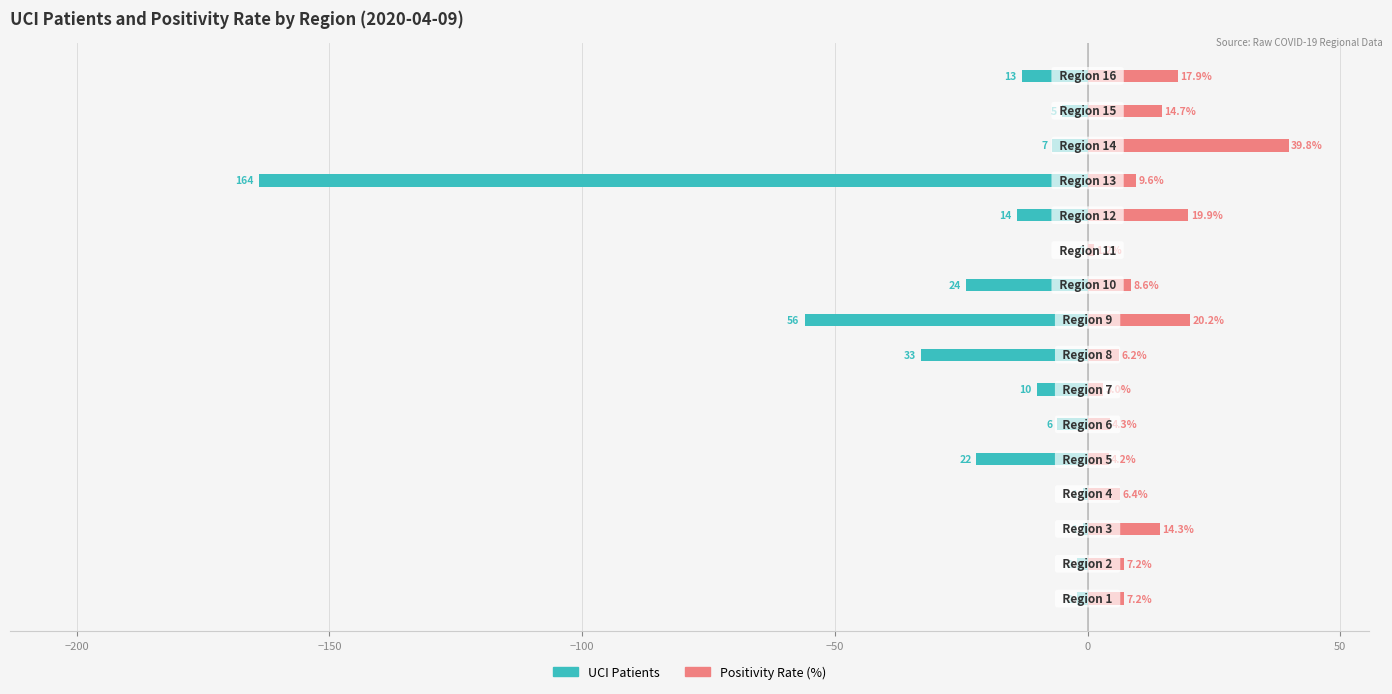

What is the value of the UCI Patients bar at the 12th from the left?

-14.0